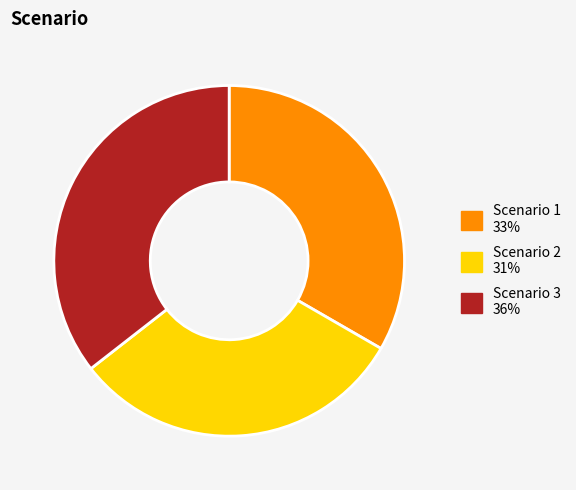

The Scenario 1 slice represents 43% of the pie. True or false?

False